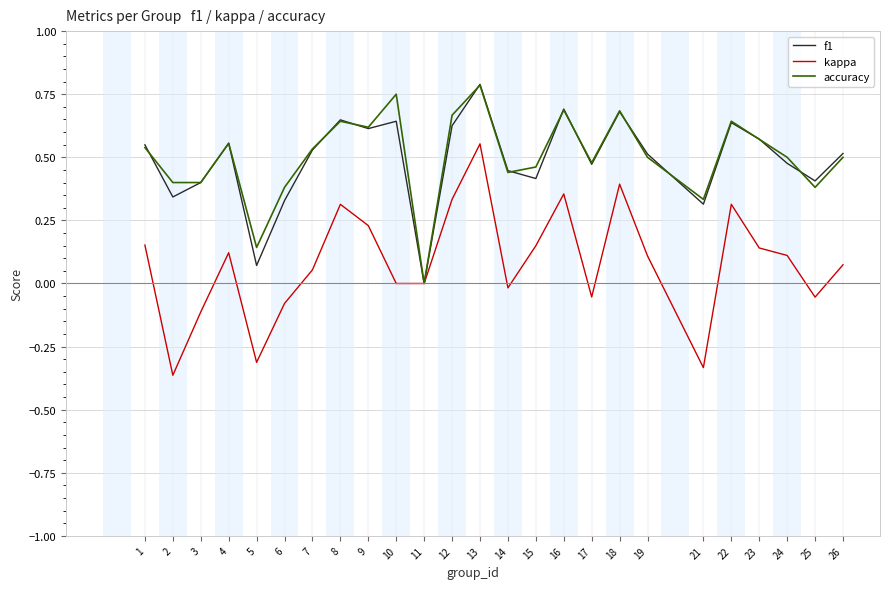

What is the sum of all f1 values?

12.2